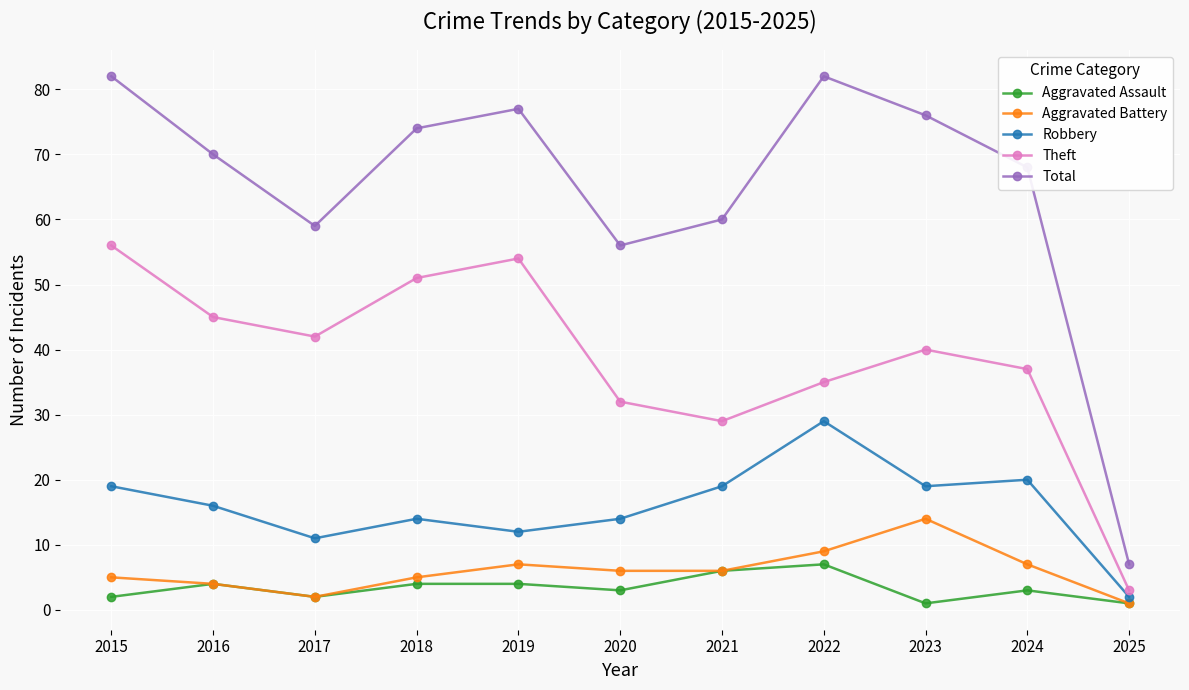

How many categories are shown in the chart?

11